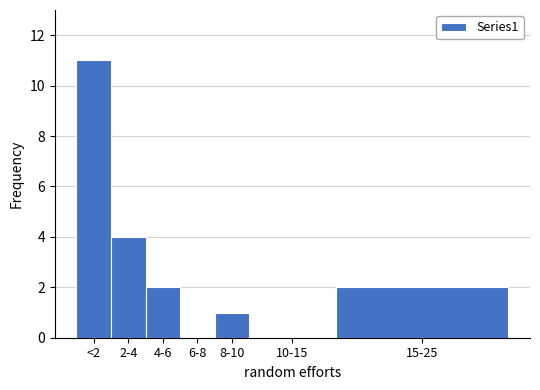

Reading left to right, transcribe all the data shown in this chart.

<2=11	2-4=4	4-6=2	6-8=0	8-10=1	10-15=0	15-25=2